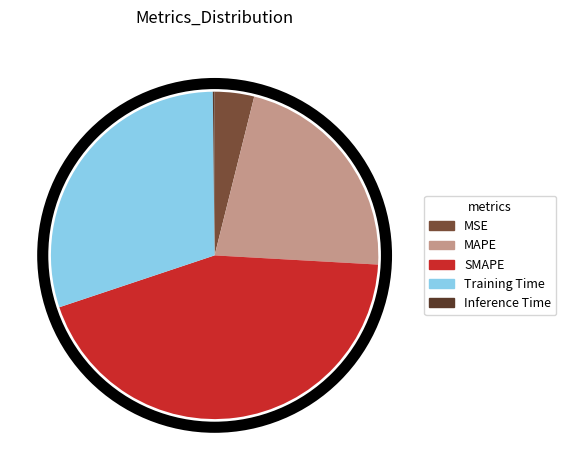

What is the largest slice in the pie chart?

SMAPE